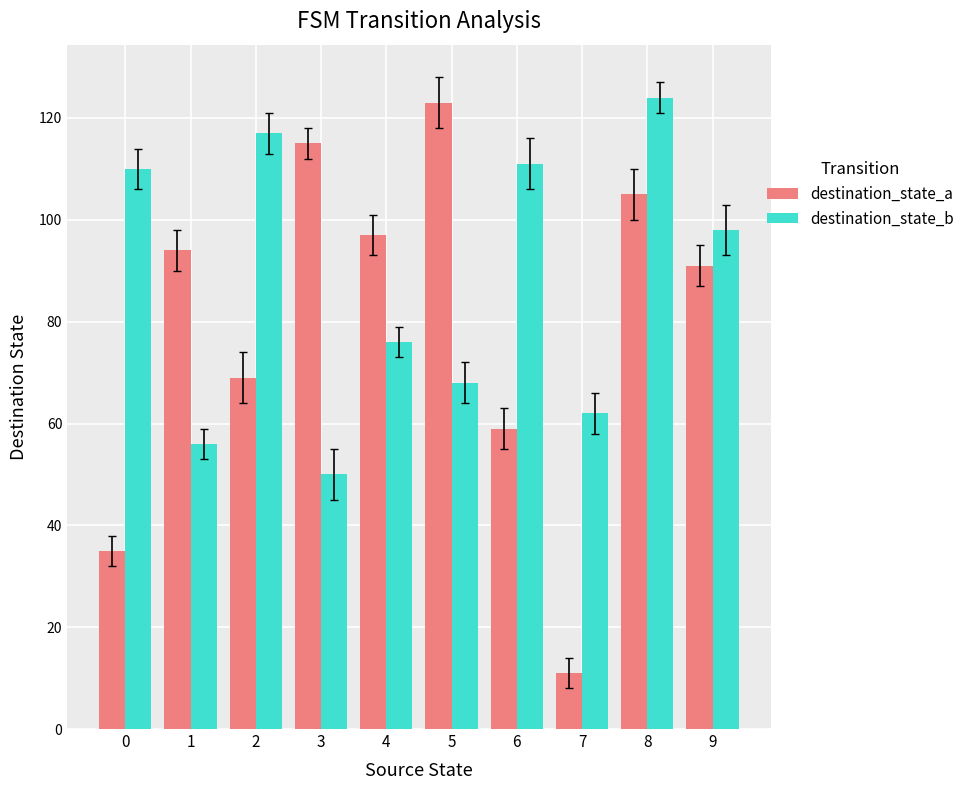

What is the difference between the second highest and minimum values in the destination_state_a series?

104